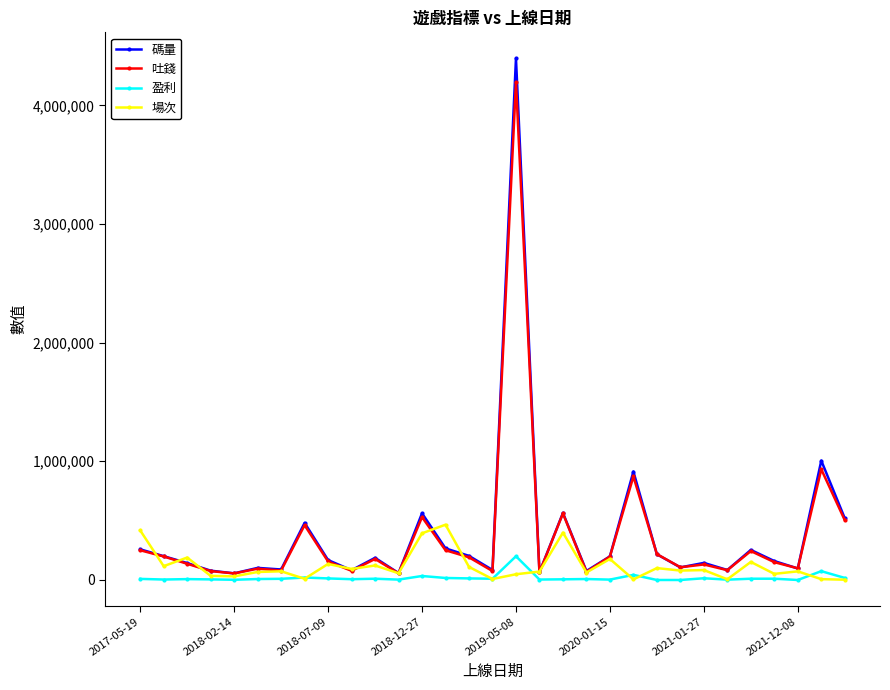

What is the value of the 吐錢 point at the 11th from the left?

176139.8